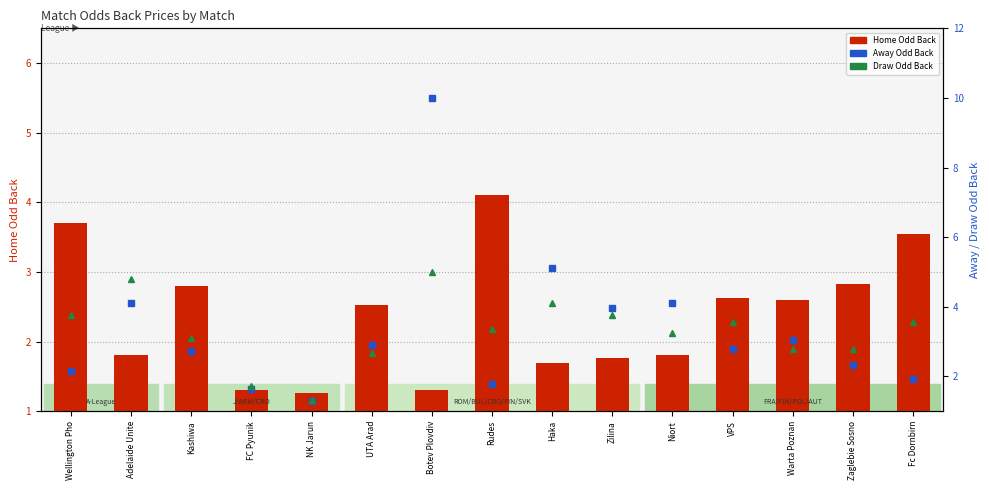

What is the minimum value shown in the chart?

1.3